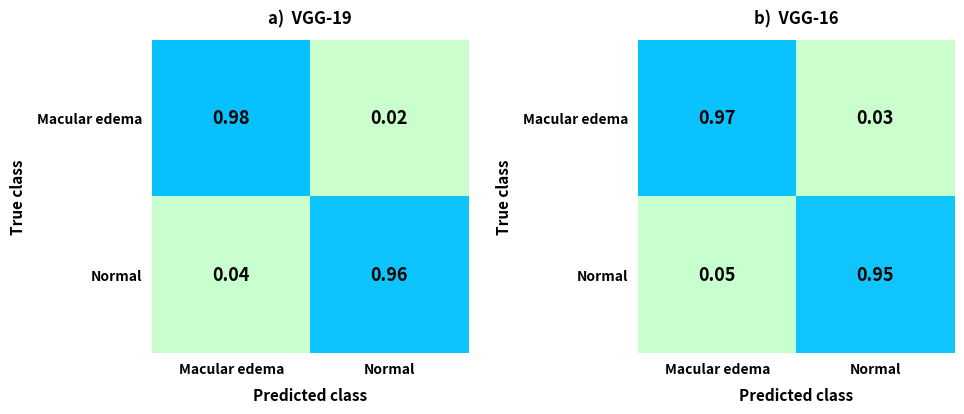

The value of Macular edema at Normal is 0.1. True or false?

False